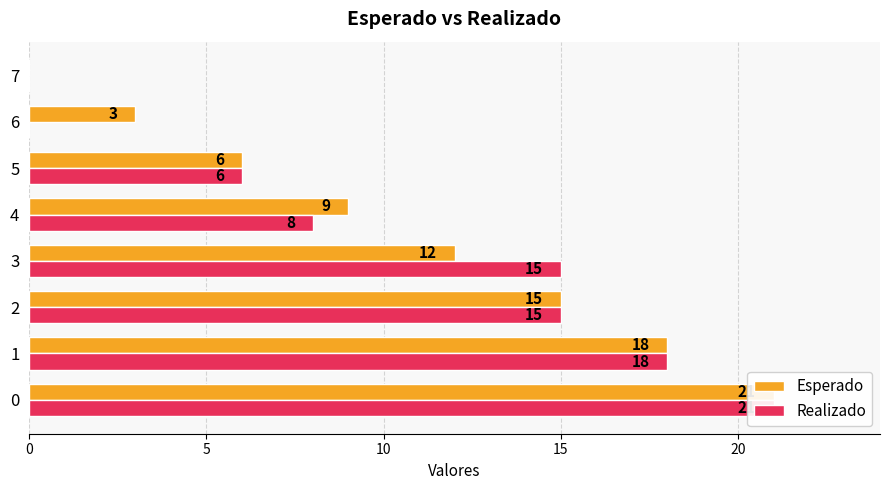

Which series has the widest spread of values?

Esperado